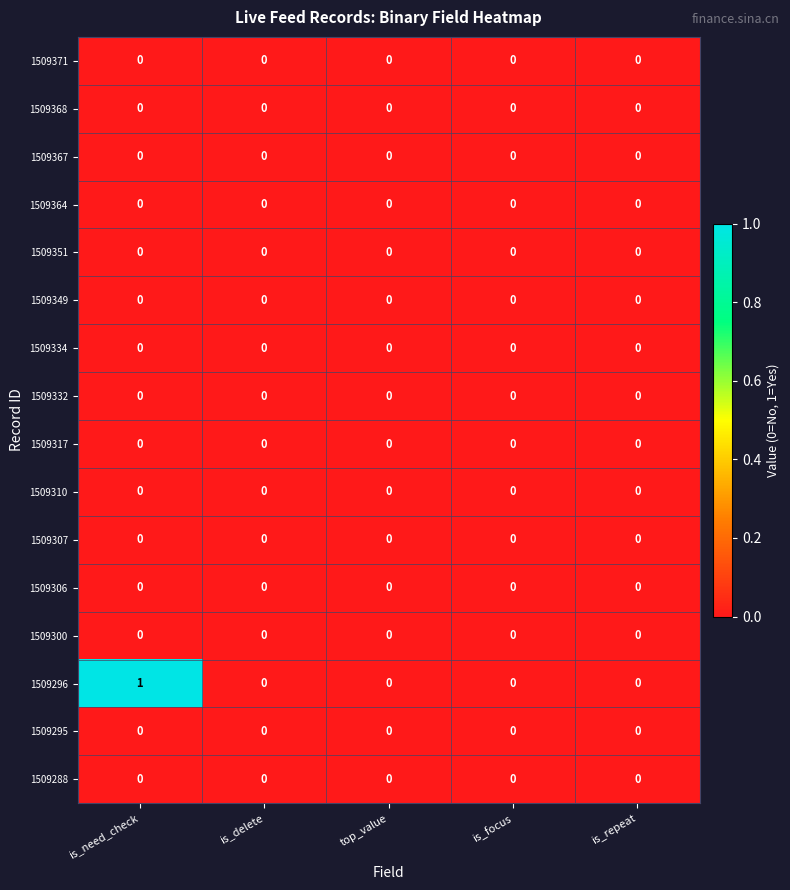

Which category has the highest value across all series?

is_need_check